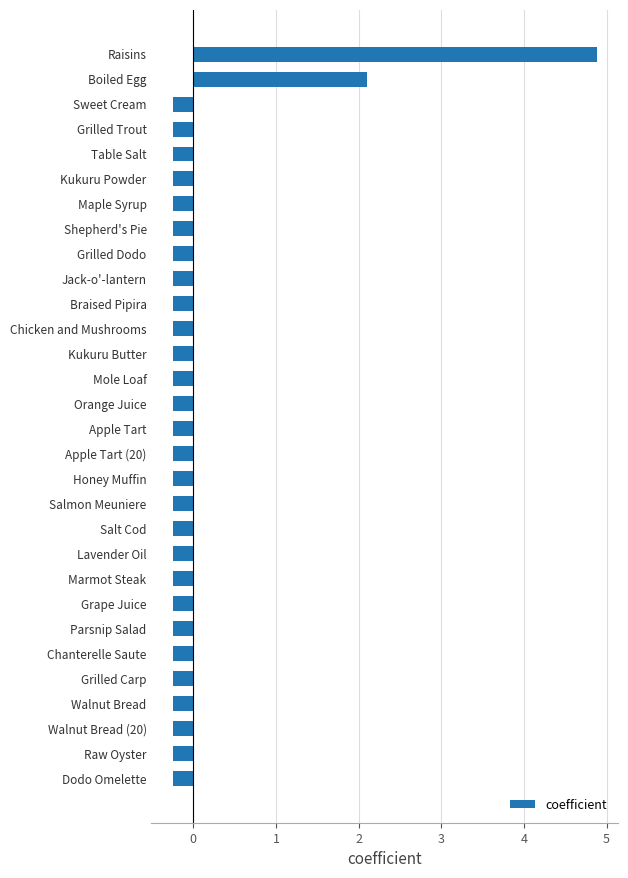

What is the maximum value shown in the chart?

4.9